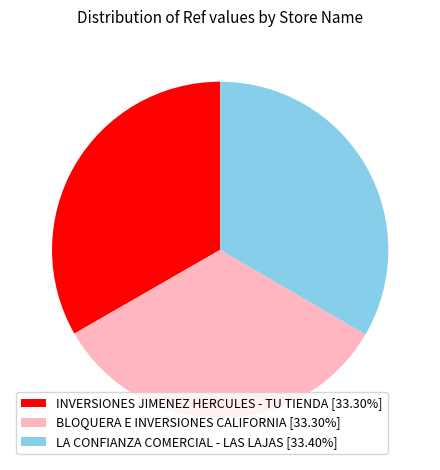

Do BLOQUERA E INVERSIONES CALIFORNIA [33.30%] and LA CONFIANZA COMERCIAL - LAS LAJAS [33.40%] together represent more than half of the pie?

Yes